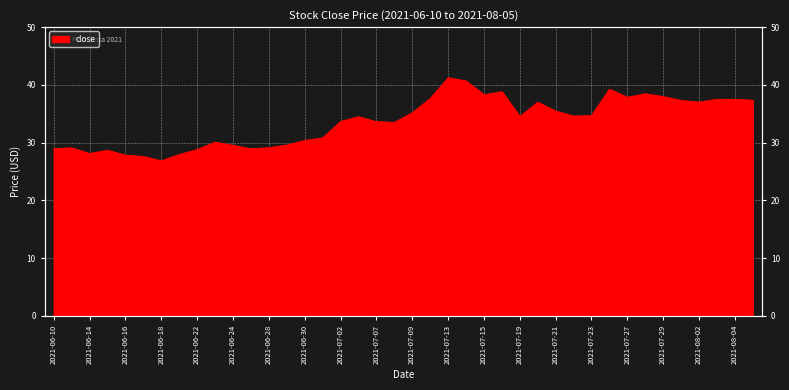

Which label corresponds to the smallest value in the chart?

2021-06-18